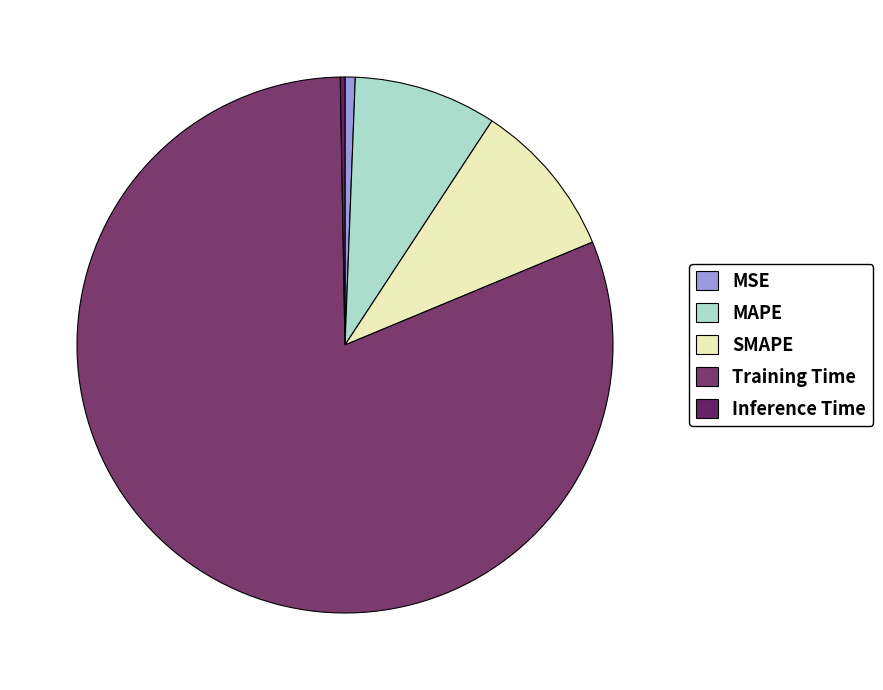

How many slices are in this pie chart?

5